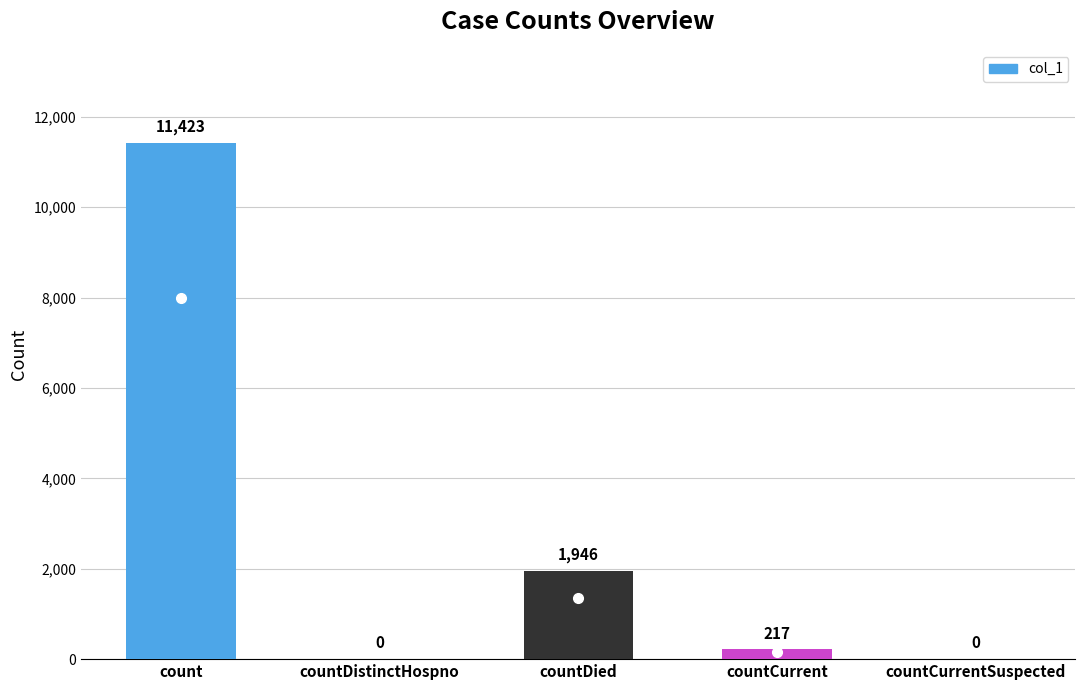

What is the maximum value shown in the chart?

11423